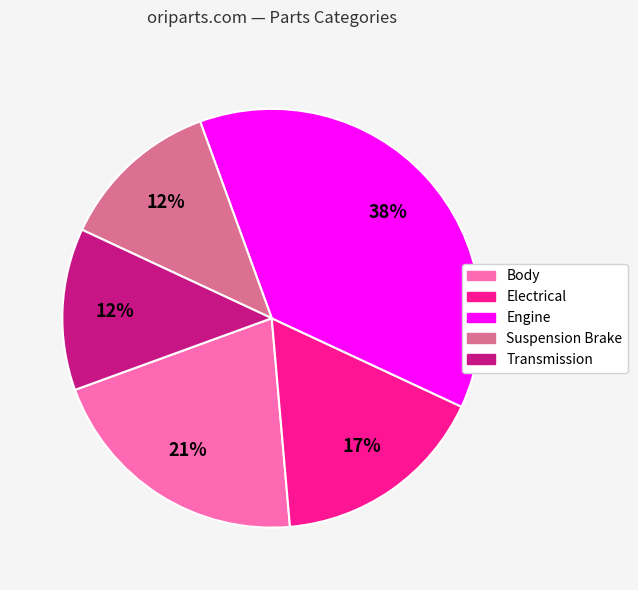

Is it true that Suspension Brake is 12% of the pie?

True